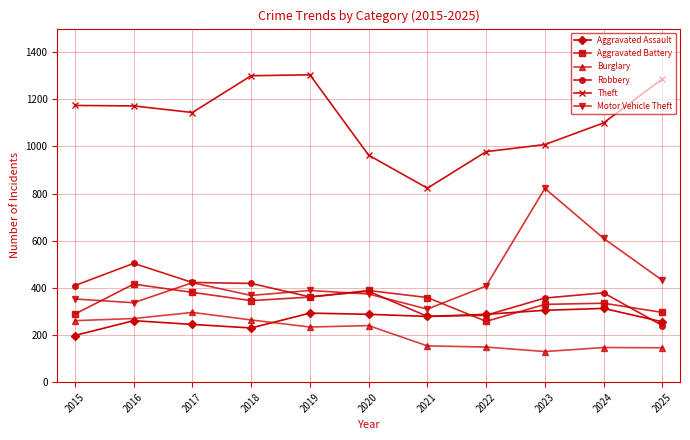

What is the average value of the Burglary series?

208